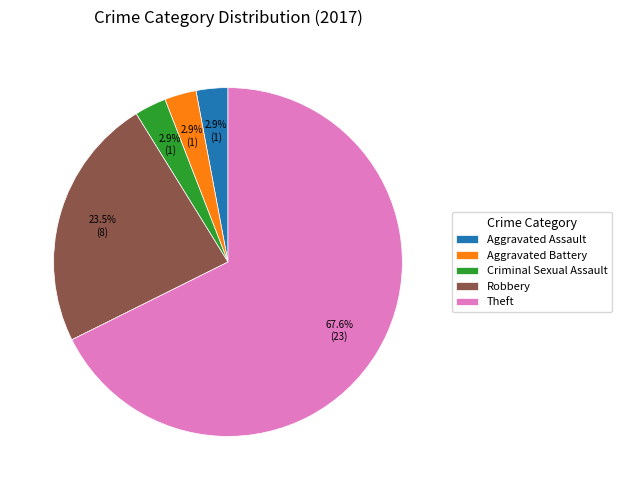

Which category accounts for the majority?

Theft